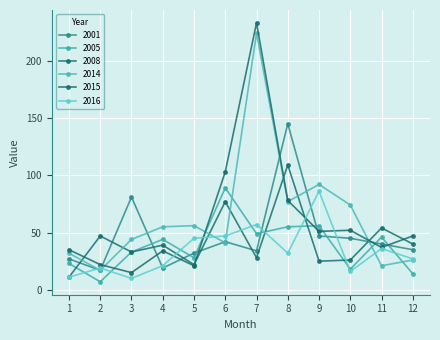

Where is the first local maximum for 2015?

4